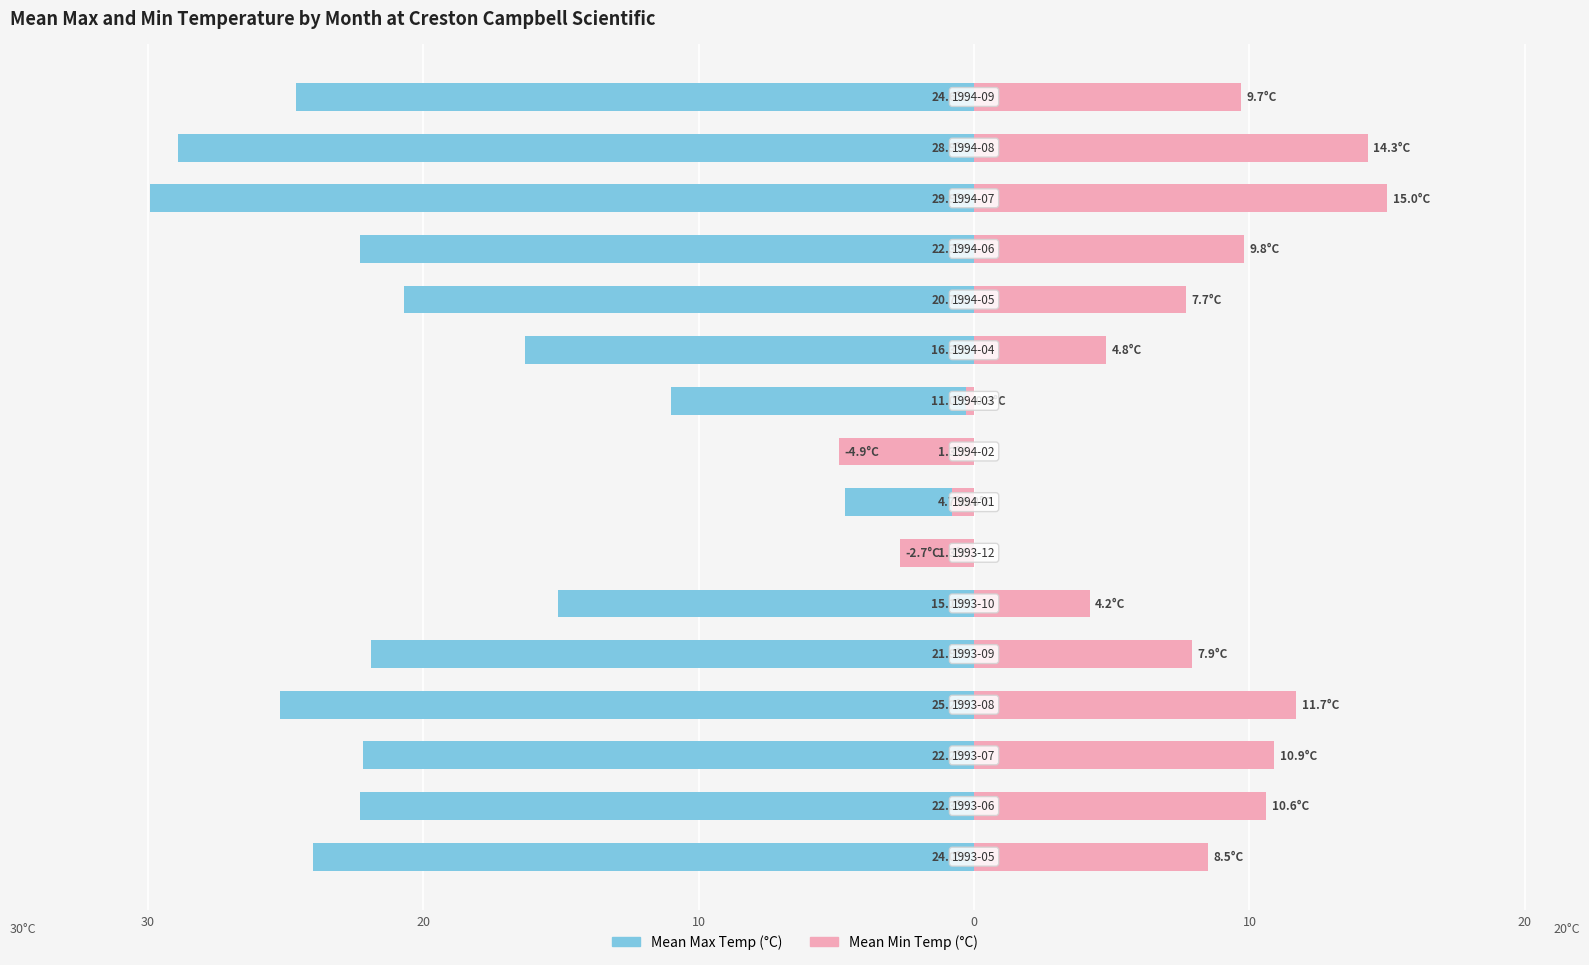

What is the sum of all Mean Min Temp values?

106.4